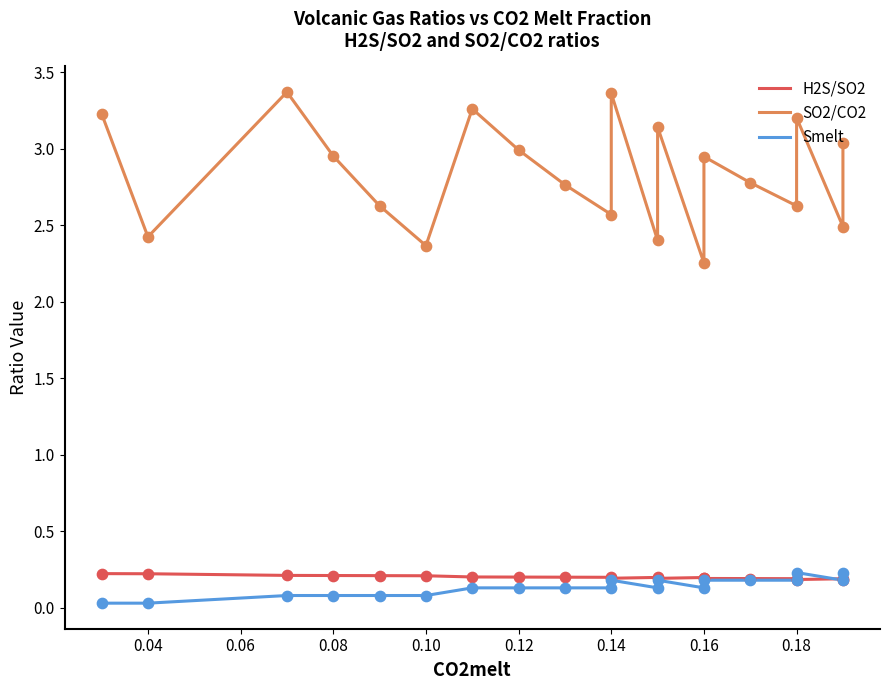

What are all the series names shown in the legend?

H2S/SO2, SO2/CO2, Smelt